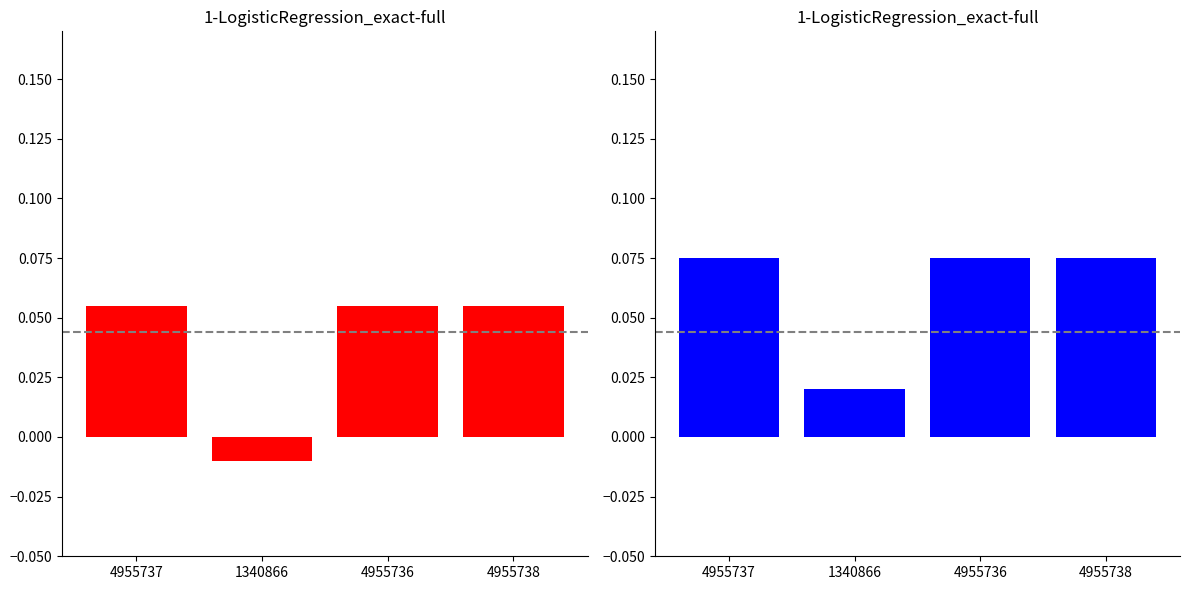

What is the average value of the TaxonId series?

0.1